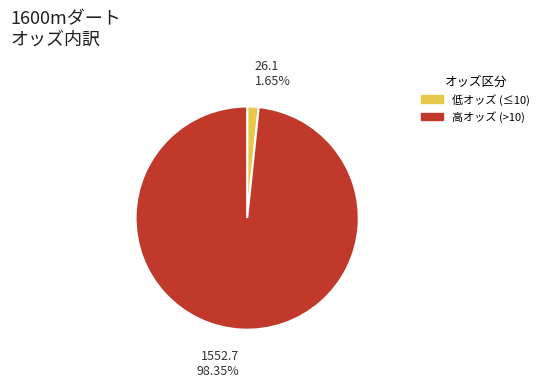

Is there any slice that represents more than half of the pie?

Yes